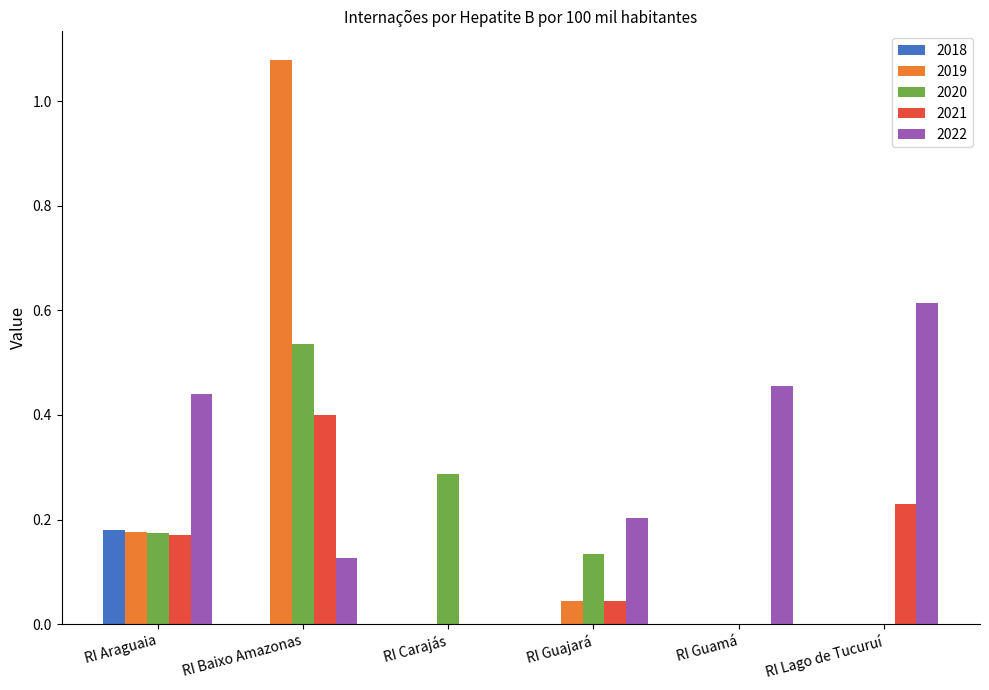

At which label does 2020 reach its peak?

RI Baixo Amazonas